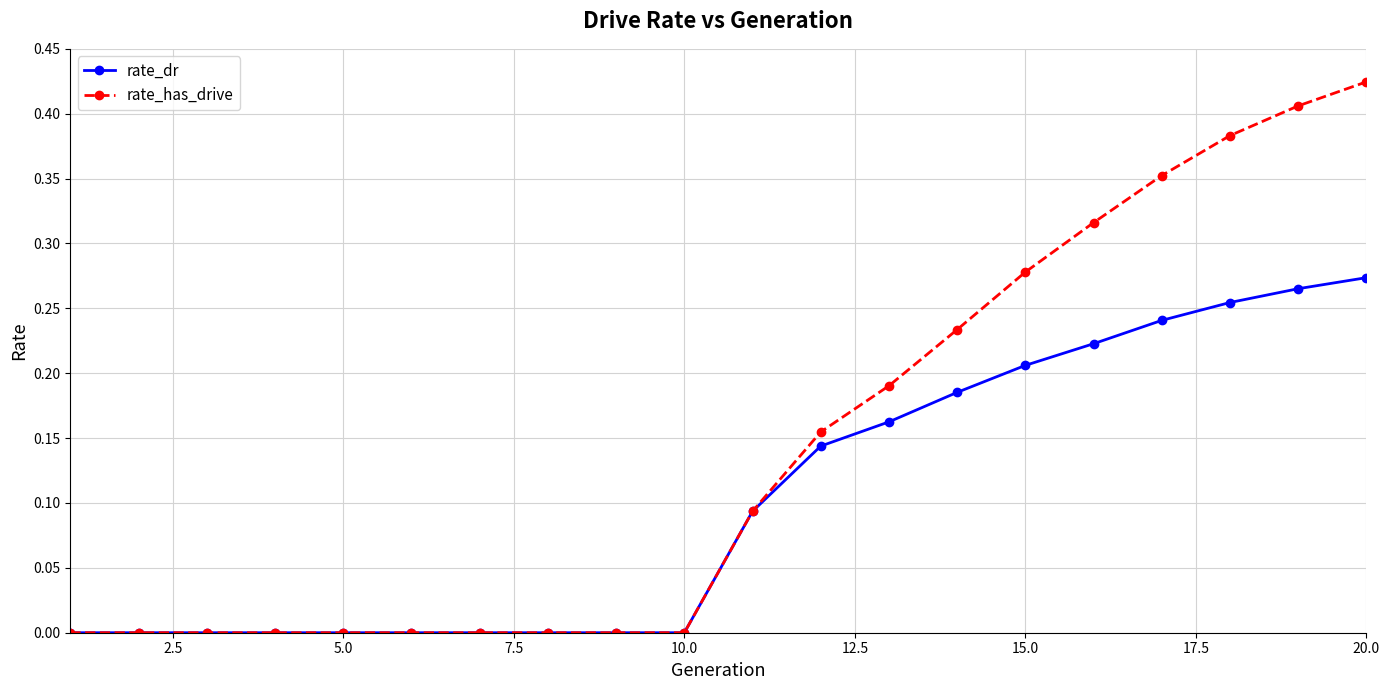

List the series in order of their overall mean, highest first.

rate_has_drive, rate_dr